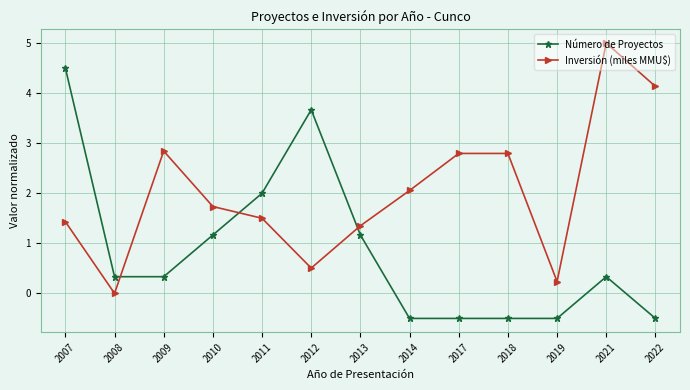

What is the difference between the maximum and minimum values in the Número de Proyectos series?

5.0